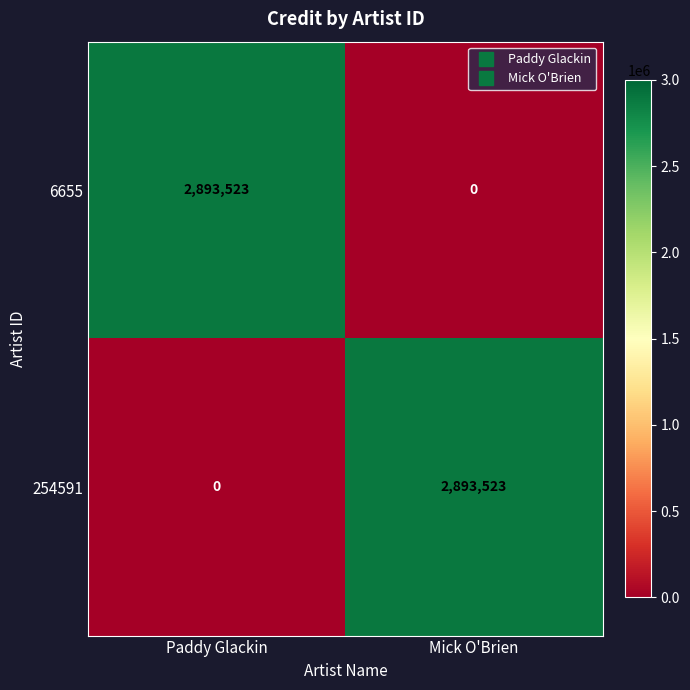

List the labels in order of 254591 value, smallest first.

Paddy Glackin, Mick O'Brien